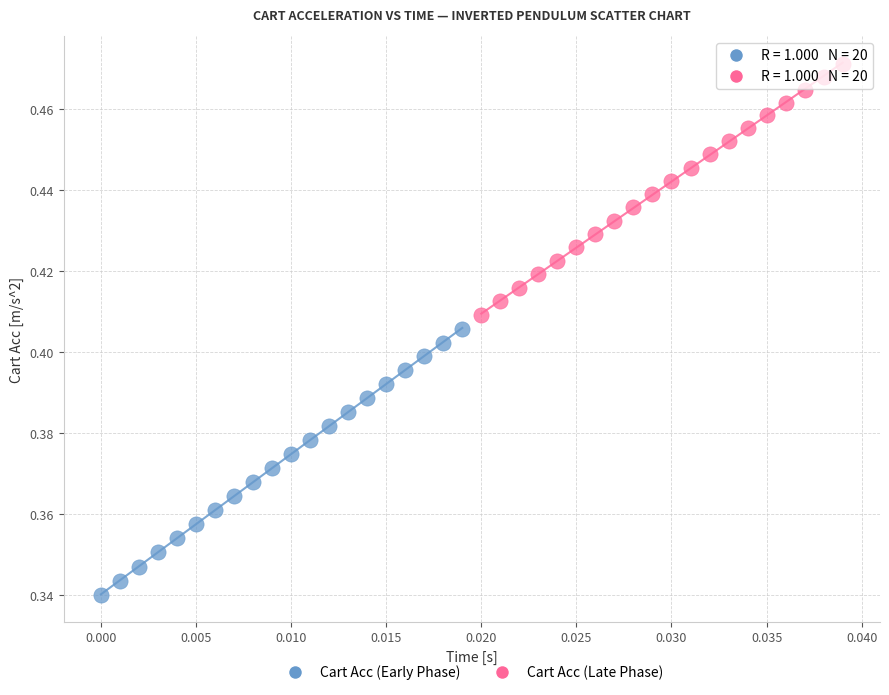

Which series has the widest spread of Y values?

Cart Acc (Early Phase)